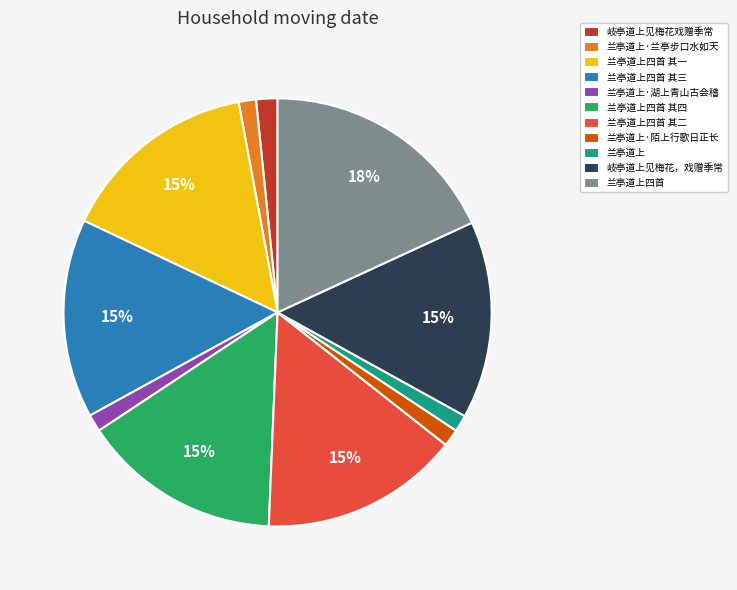

Which category has the biggest portion of the pie?

兰亭道上四首